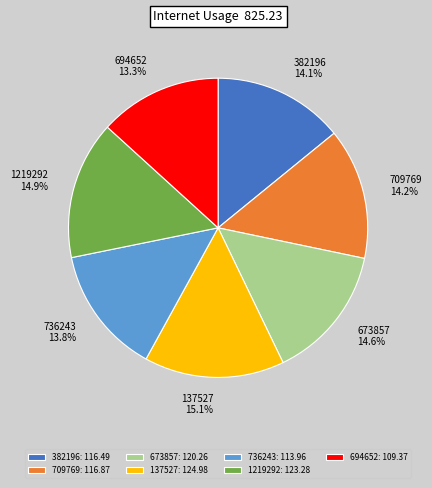

Does any single category account for the majority?

No